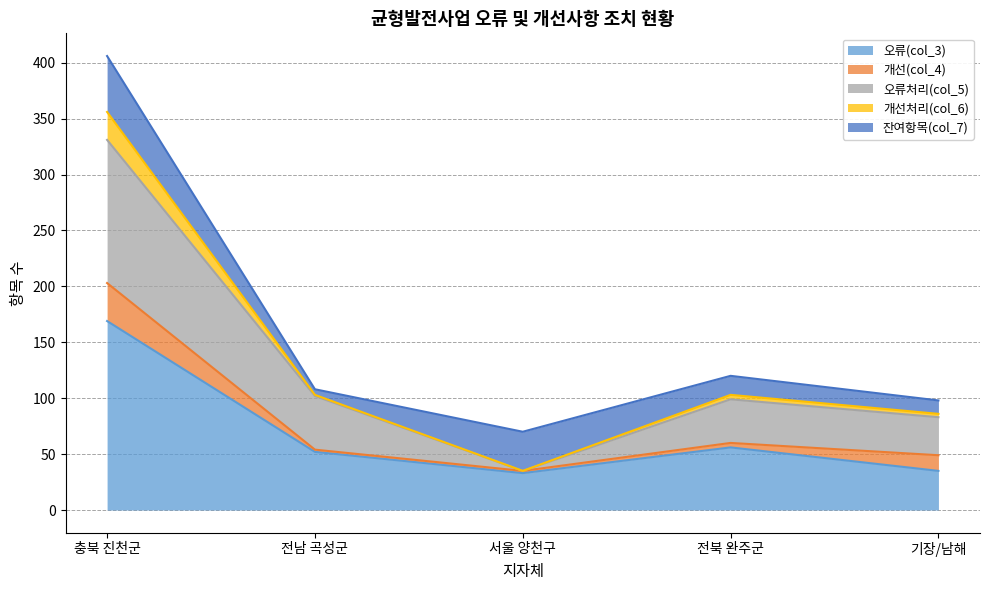

The 오류(col_3) series shows 56 at 전북 완주군. True or false?

True